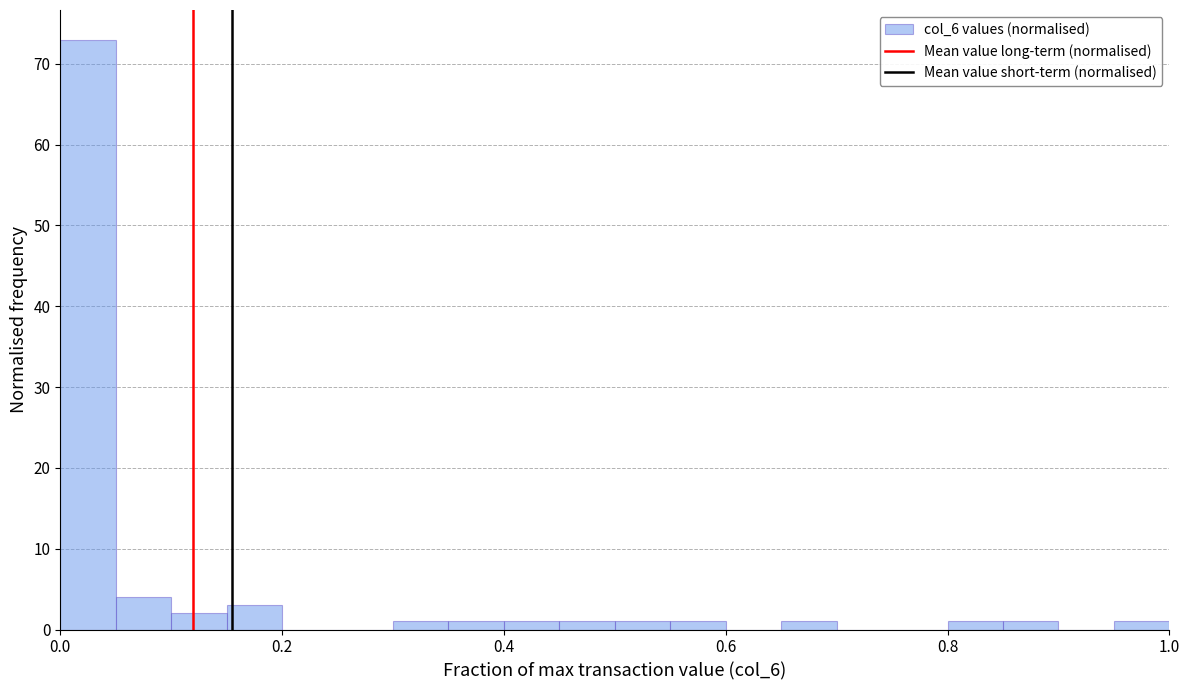

Around what value on the x-axis is the tallest bar? Give the approximate position of its centre, as read against the axis.

0.02